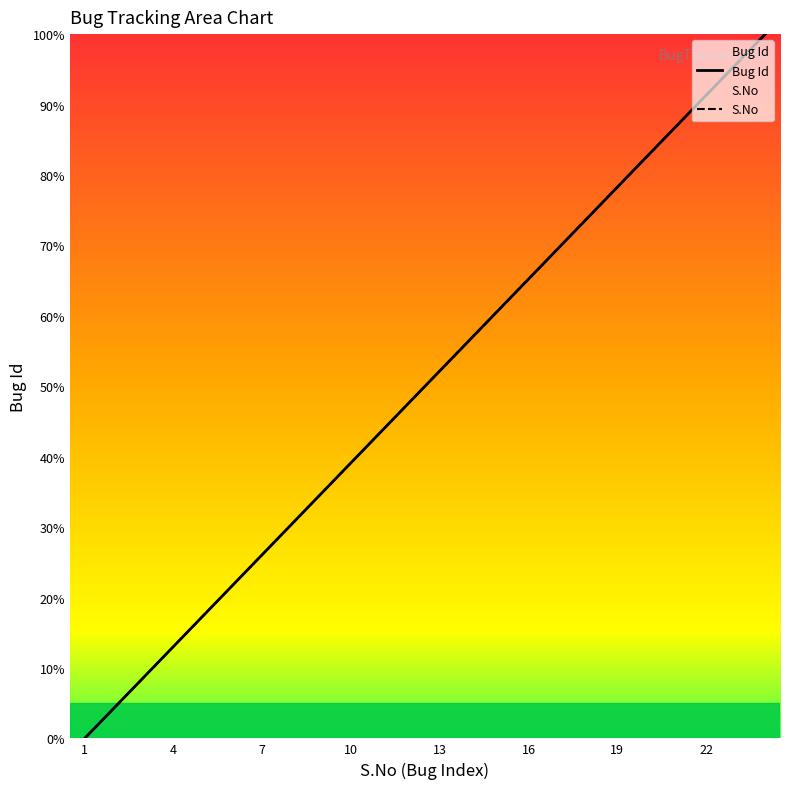

Which series has the widest spread of values?

Bug Id